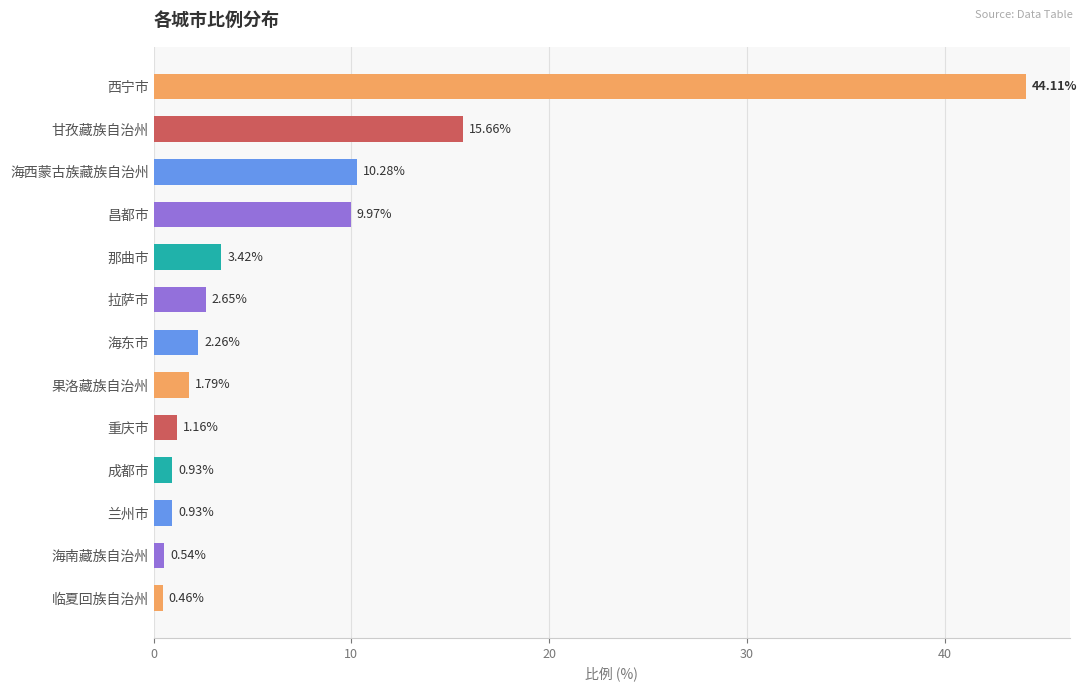

What is the average value?

7.2